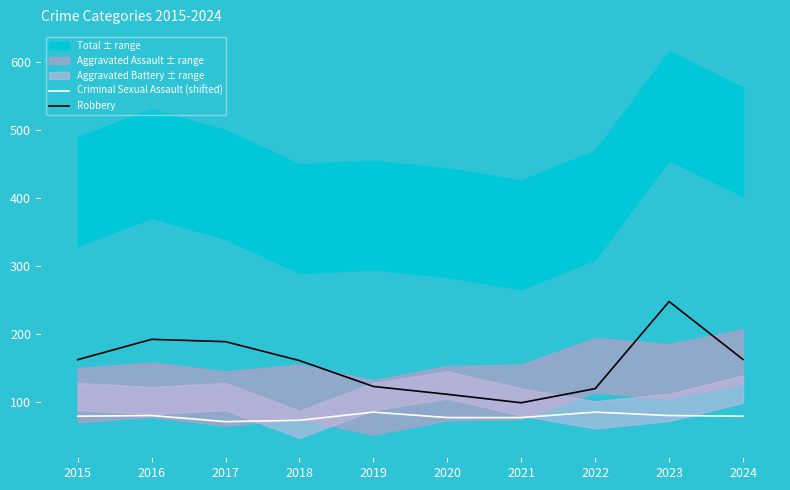

True or false: Robbery has a value of 67.8 at 2020.

False